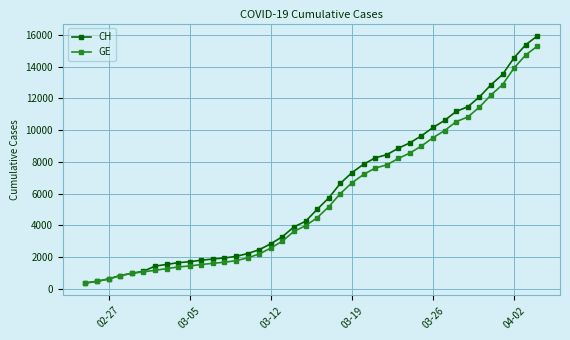

What is the minimum value shown in the chart?

375